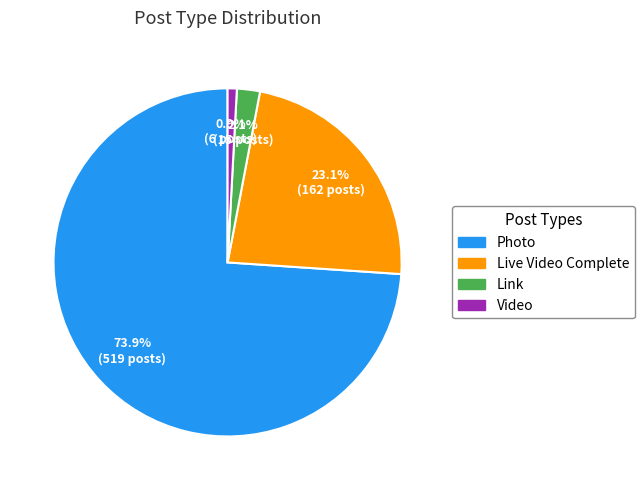

Is the sum of Photo and Video greater than half?

Yes